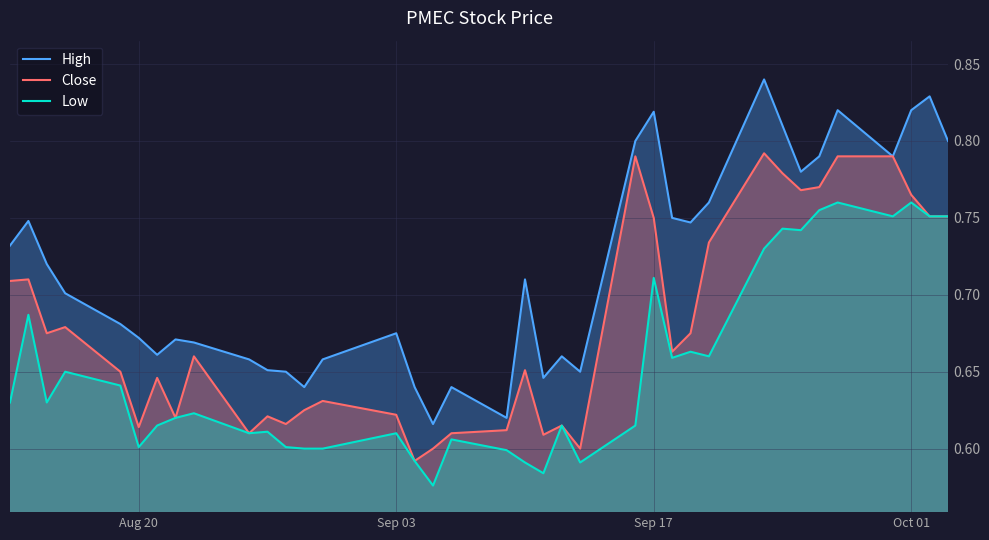

The Low series shows 1.0 at Aug 20. True or false?

False